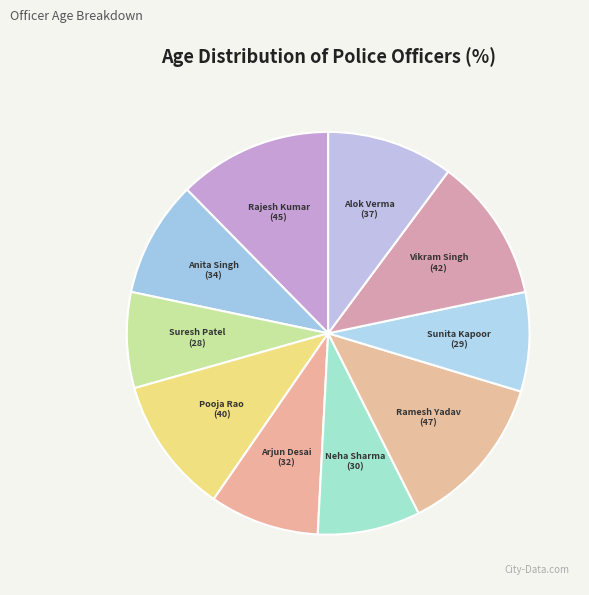

Count the number of slices in the pie.

10